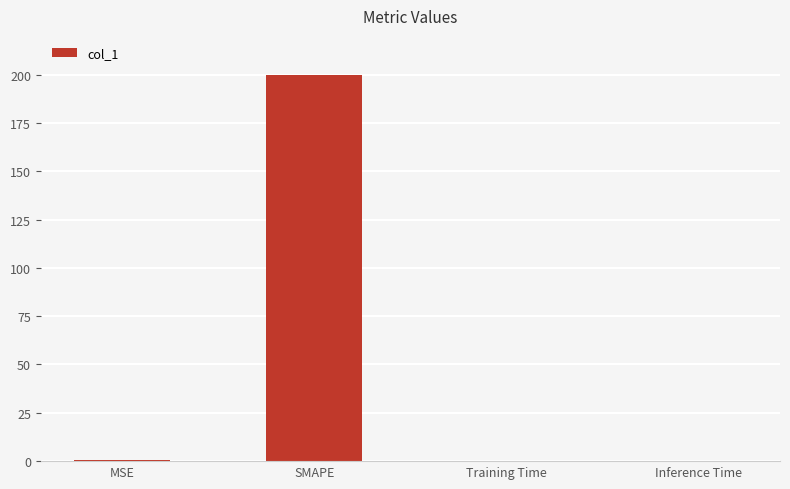

What is the maximum value shown in the chart?

200.0